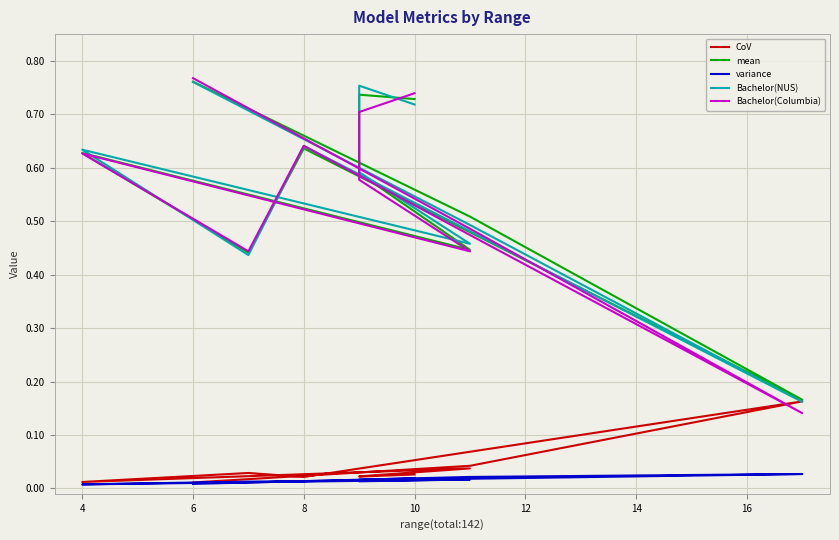

Reading left to right, what are all the values shown in this chart?

CoV: 0.0	0.0	0.0	0.0	0.0	0.0	0.0	0.2	0.0	0.0
mean: 0.7	0.7	0.6	0.4	0.6	0.4	0.6	0.2	0.5	0.8
variance: 0.0	0.0	0.0	0.0	0.0	0.0	0.0	0.0	0.0	0.0
Bachelor(NUS): 0.7	0.8	0.6	0.5	0.6	0.4	0.6	0.2	0.5	0.8
Bachelor(Columbia): 0.7	0.7	0.6	0.4	0.6	0.4	0.6	0.1	0.5	0.8